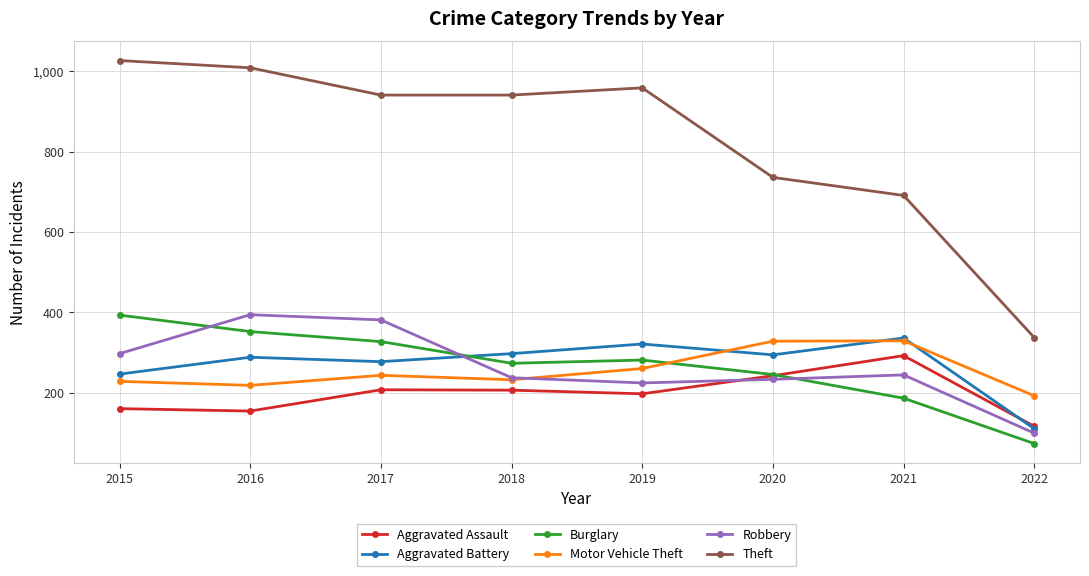

In Aggravated Assault, how many points are lower than both neighbors (excluding endpoints)?

2